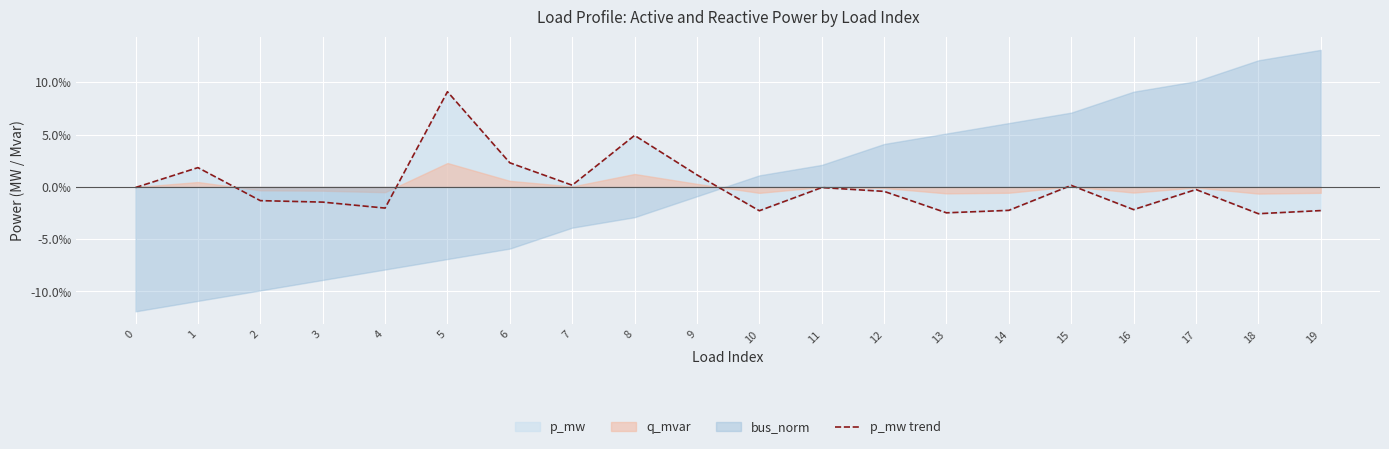

How many negative values are there?

13